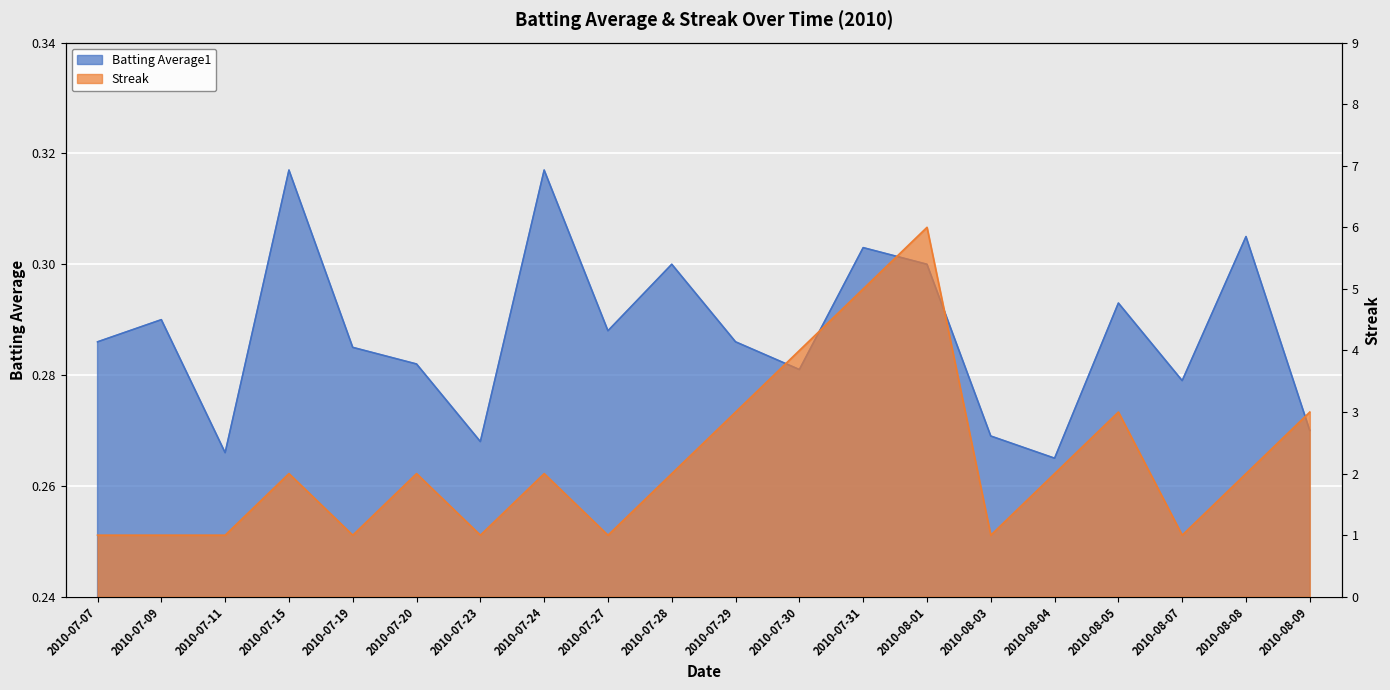

Rank the categories by Batting Average1 value from highest to lowest.

2010-07-15, 2010-07-24, 2010-08-08, 2010-07-31, 2010-07-28, 2010-08-01, 2010-08-05, 2010-07-09, 2010-07-27, 2010-07-07, 2010-07-29, 2010-07-19, 2010-07-20, 2010-07-30, 2010-08-07, 2010-08-09, 2010-08-03, 2010-07-23, 2010-07-11, 2010-08-04